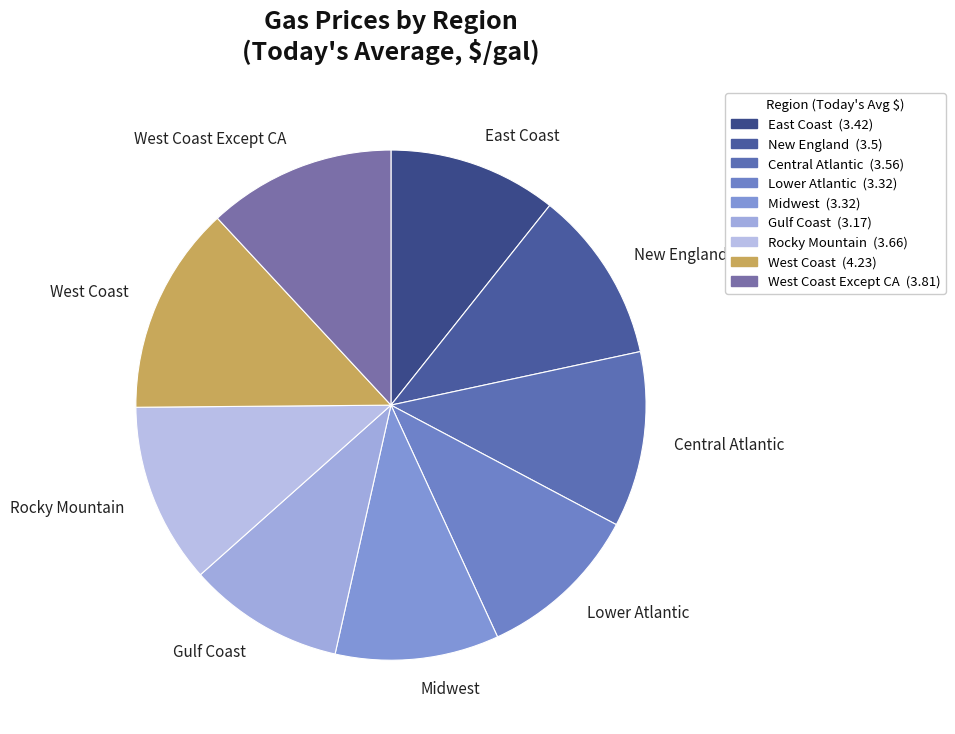

Which has a higher value, West Coast Except CA or Midwest?

West Coast Except CA